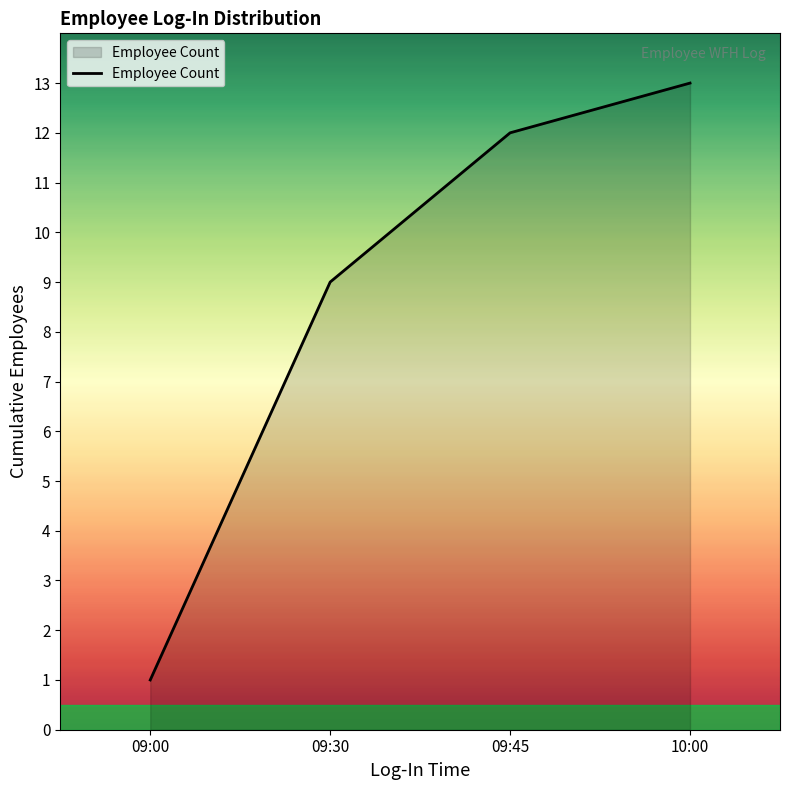

Approximately how many times larger is the value at 10:00 compared to 09:00?

13.0